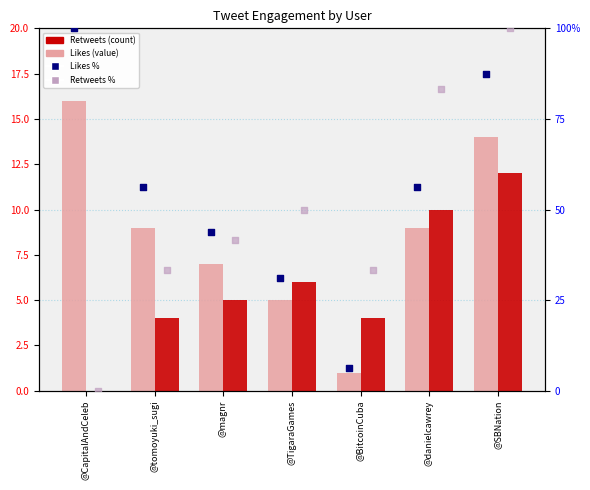

Which series has the widest spread of Y values?

Retweets %